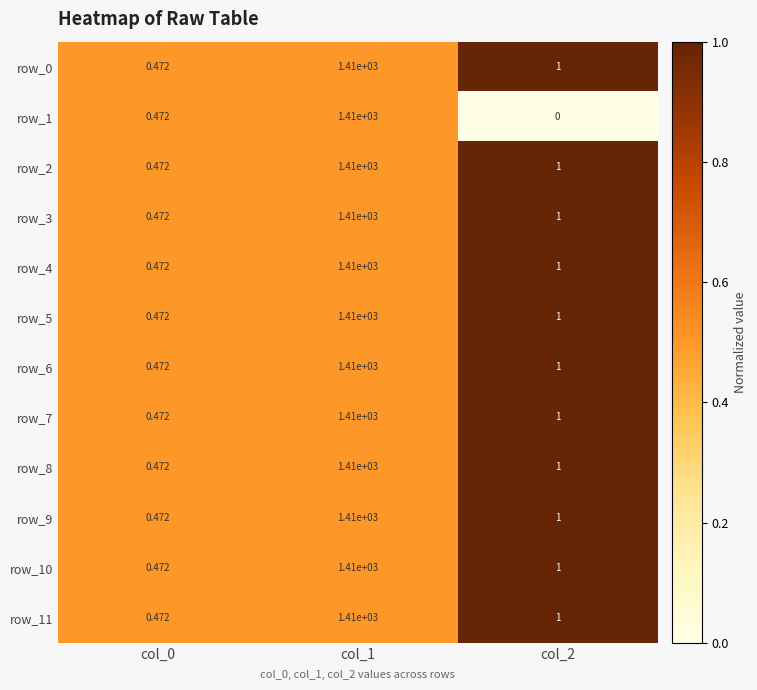

At which label does row_7 reach its peak?

col_1